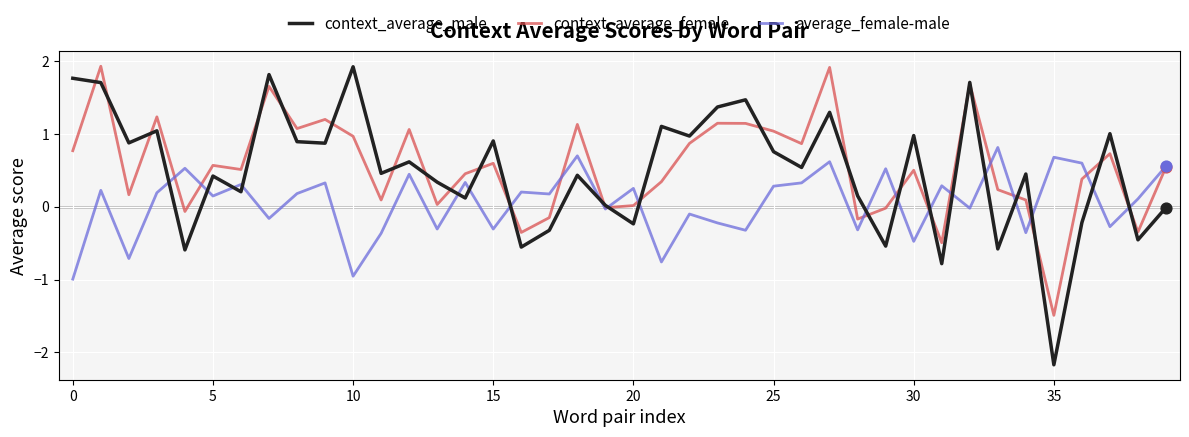

Which series has the largest total across all categories?

context_average_female